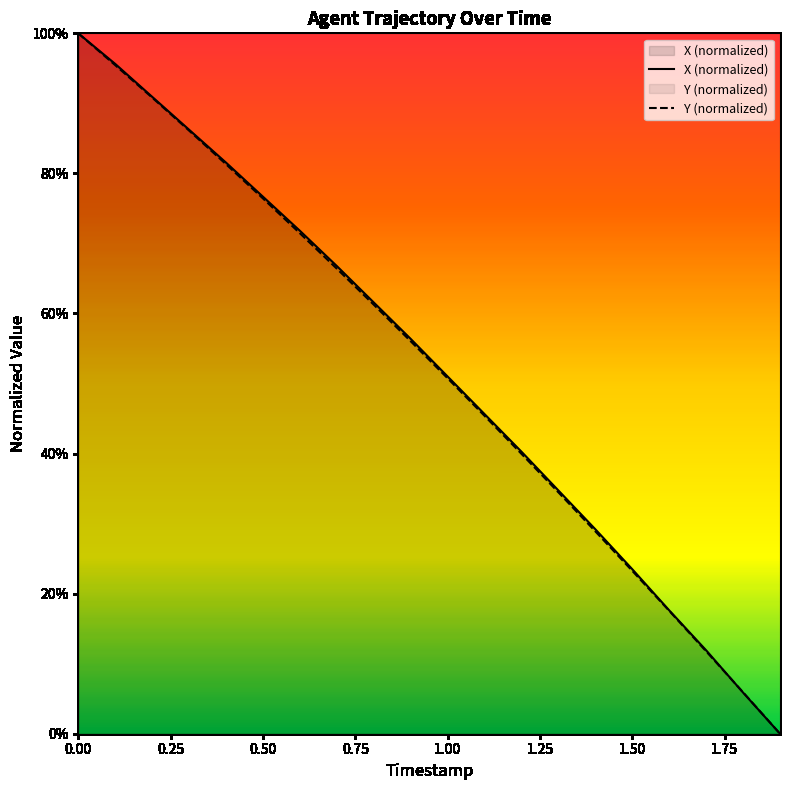

At how many categories does at least one series exceed 34?

14